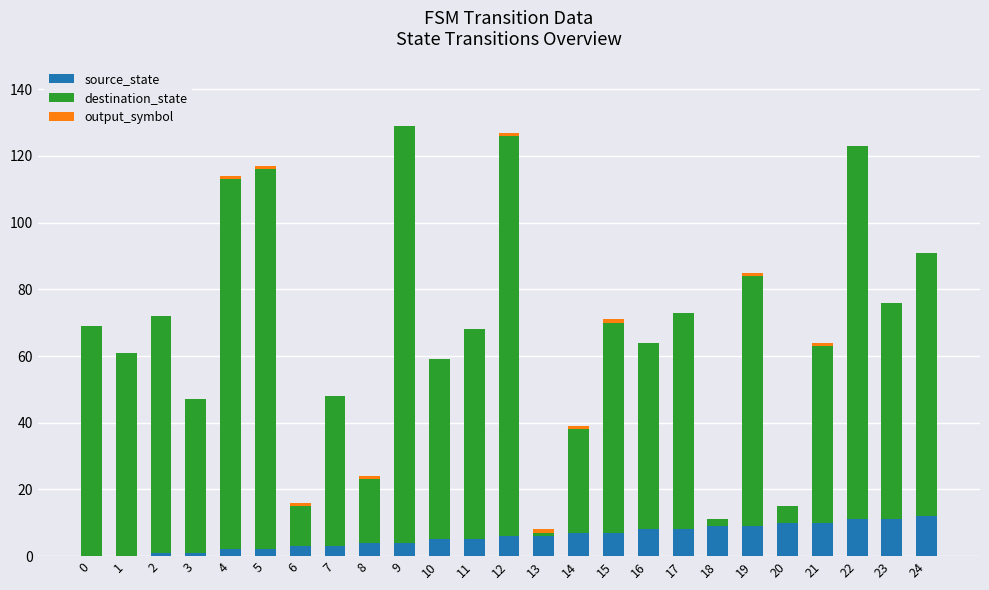

How many distinct data groups are displayed?

3